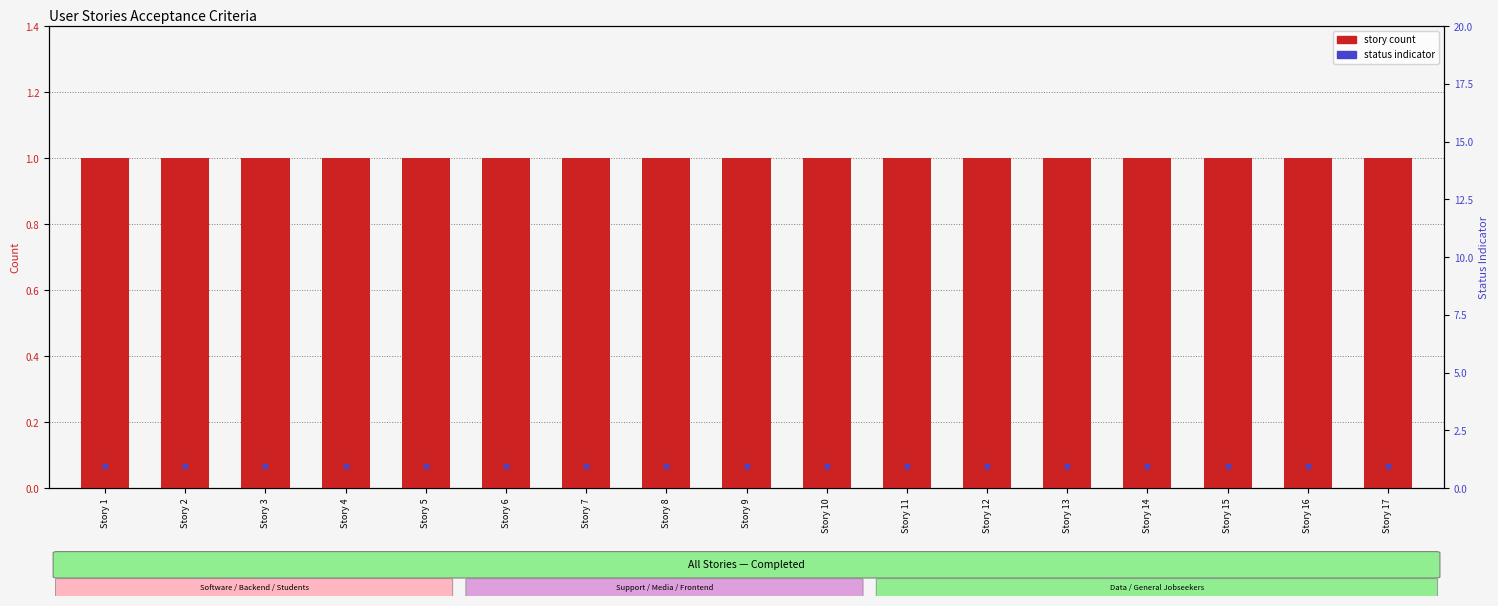

Which series reaches the minimum Y coordinate?

status indicator